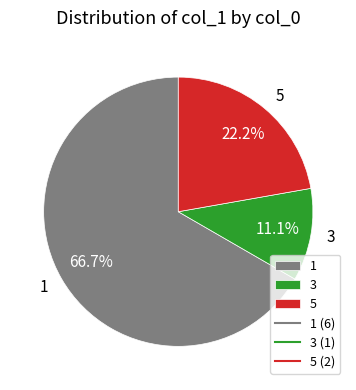

Does any single category account for the majority?

Yes